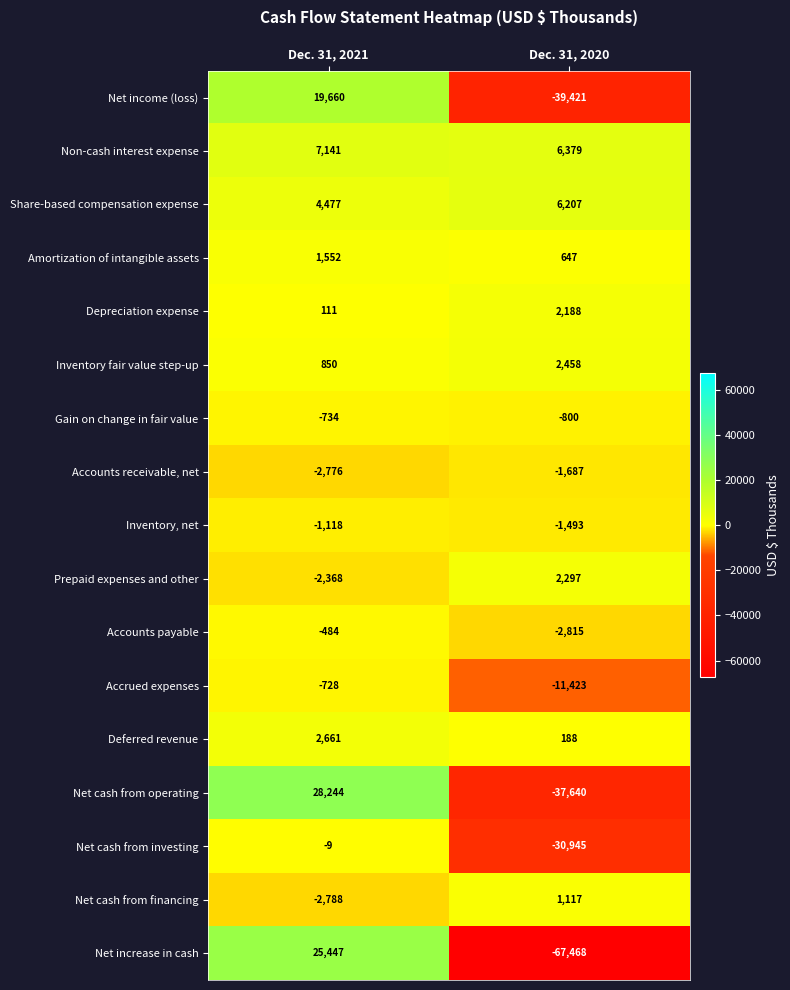

Is it true that Depreciation expense equals 835 at Dec. 31, 2020?

False